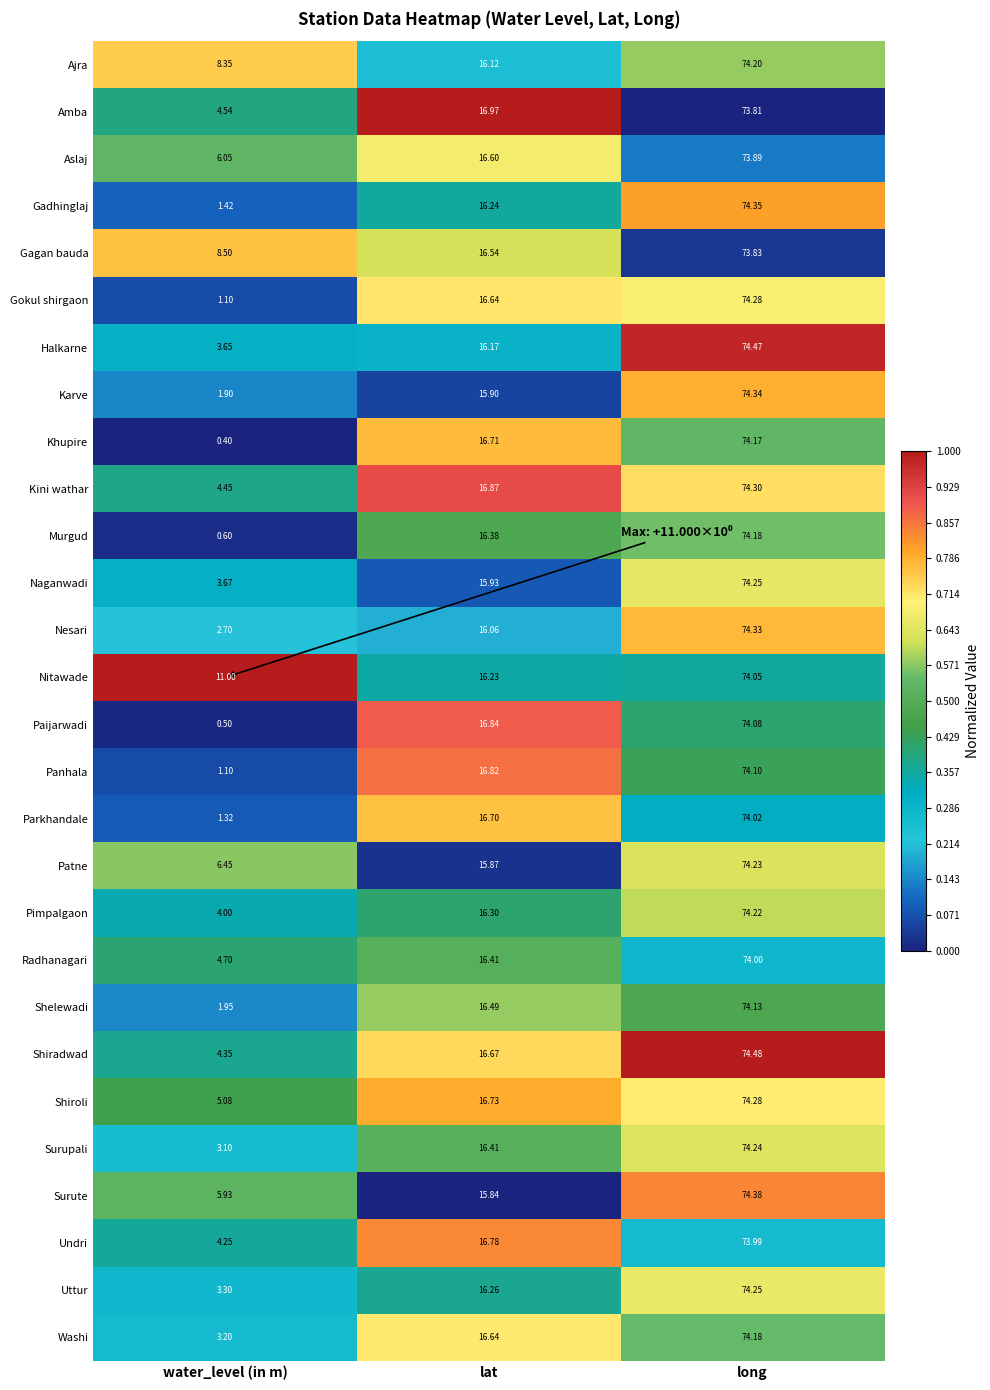

List the labels in order of Gokul shirgaon value, largest first.

long, lat, water_level (in m)